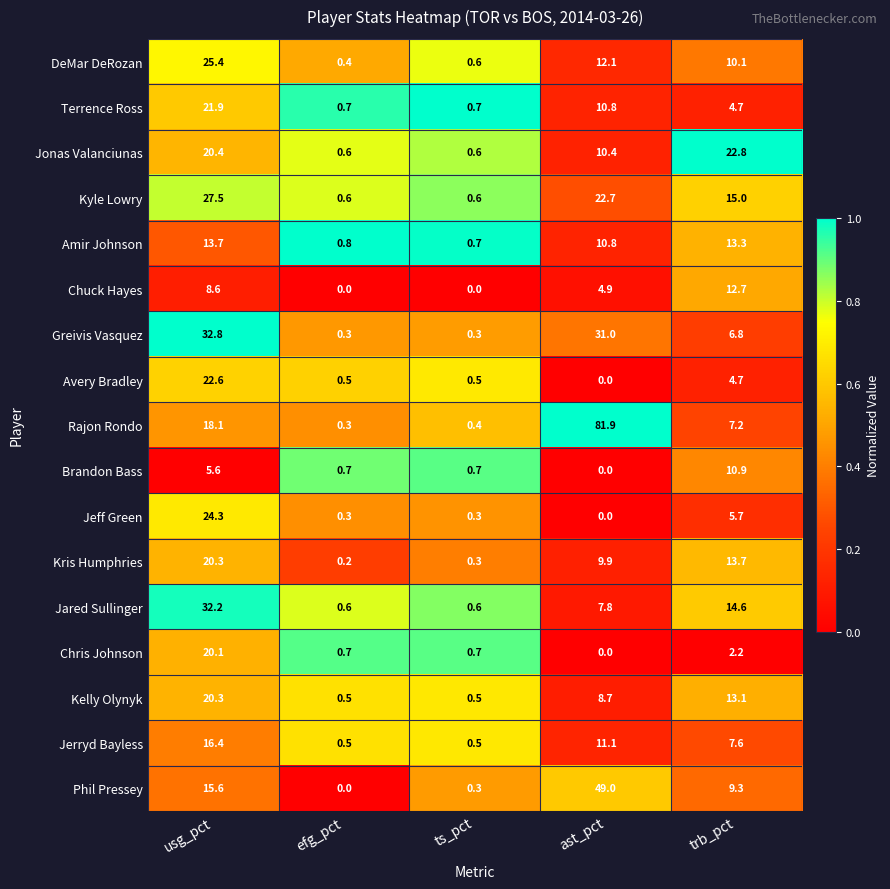

At which label does Rajon Rondo first exceed 7?

usg_pct